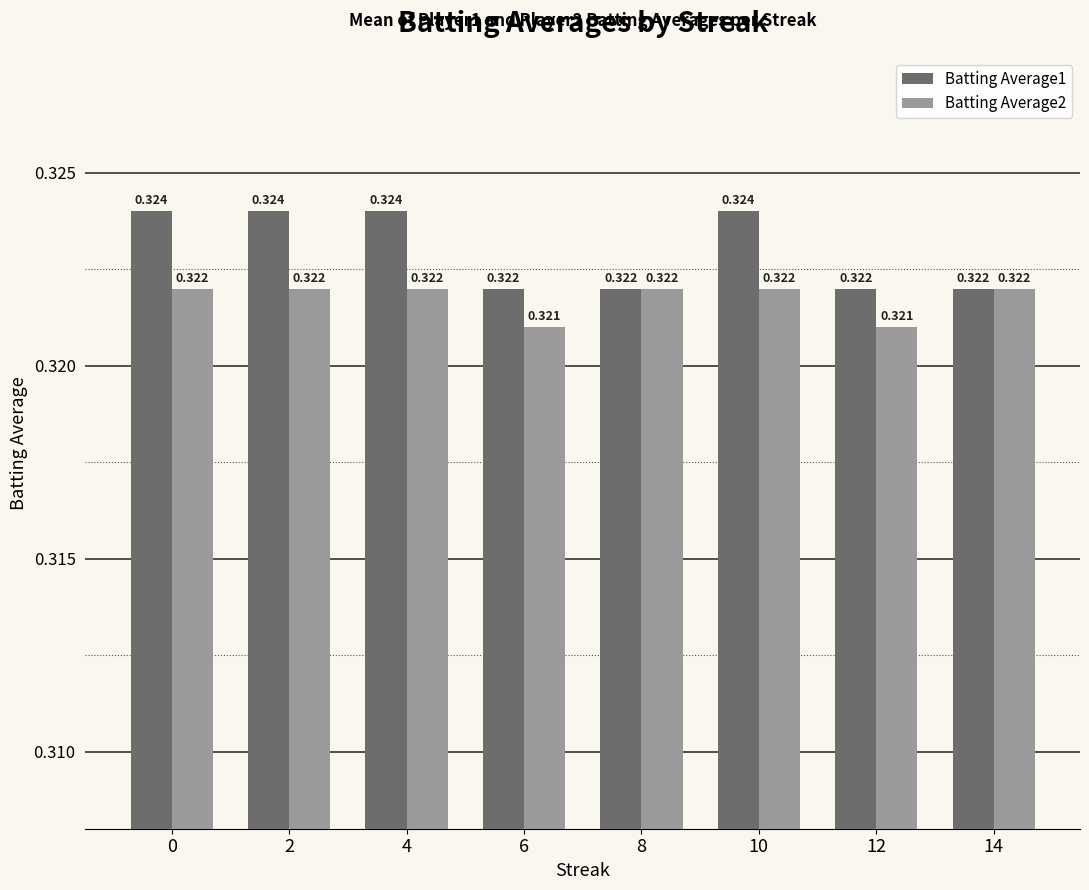

Which has a higher value, 12 or 2?

2